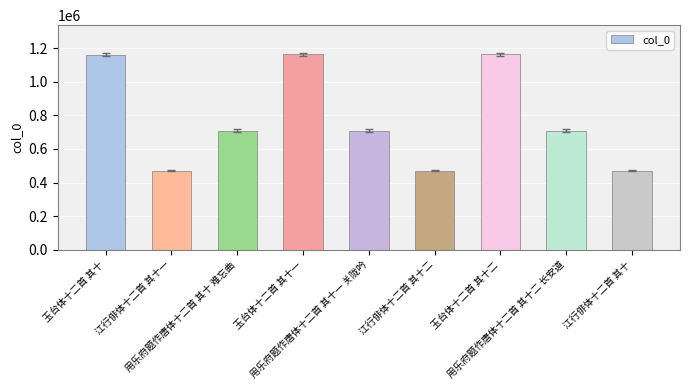

What is the label of the 1st bar from the right?

江行俳体十二首 其十